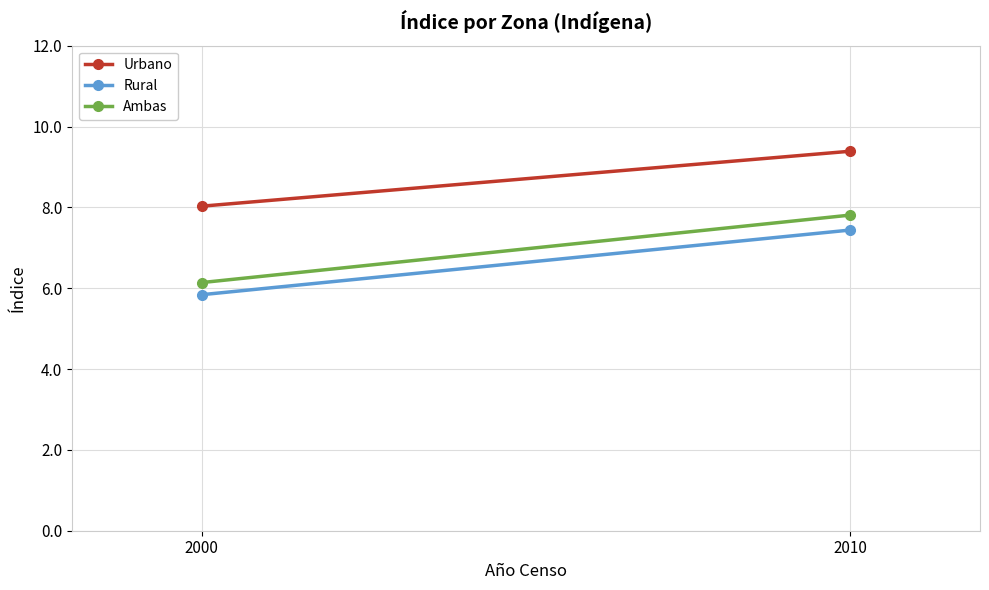

The value of Ambas at 2000 is 4.2. True or false?

False